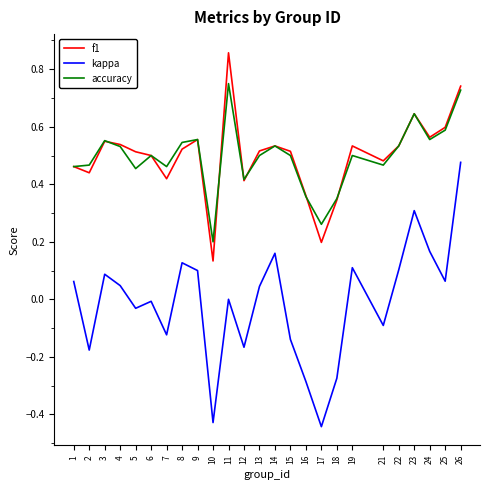

True or false: kappa and accuracy cross at least once.

False